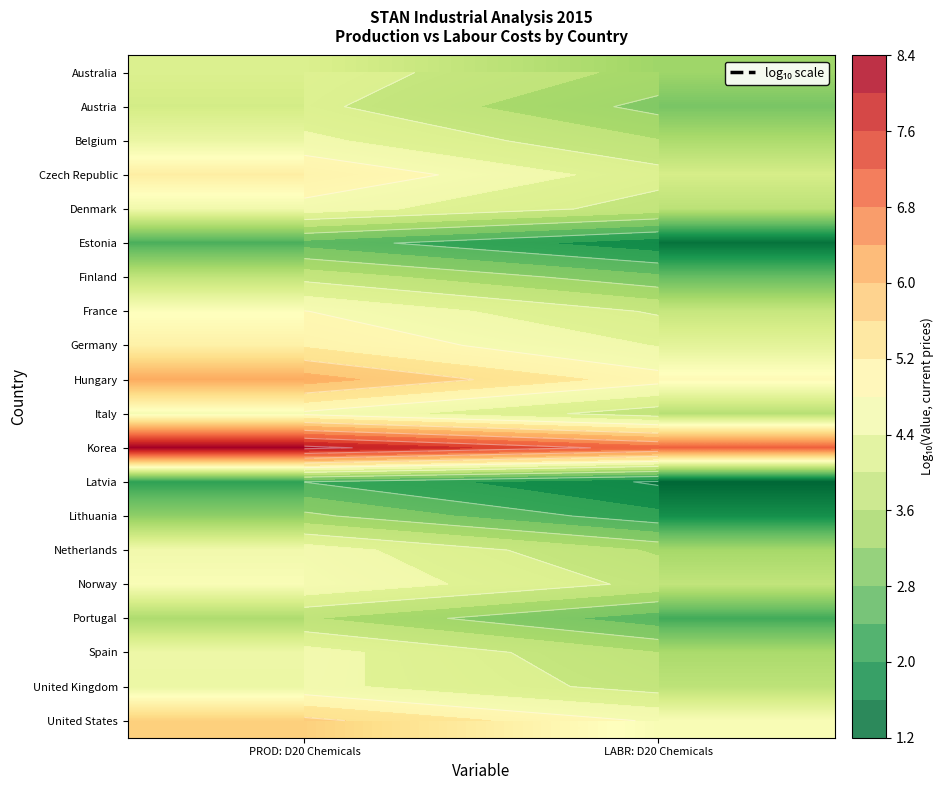

What is the smallest value displayed?

1.5